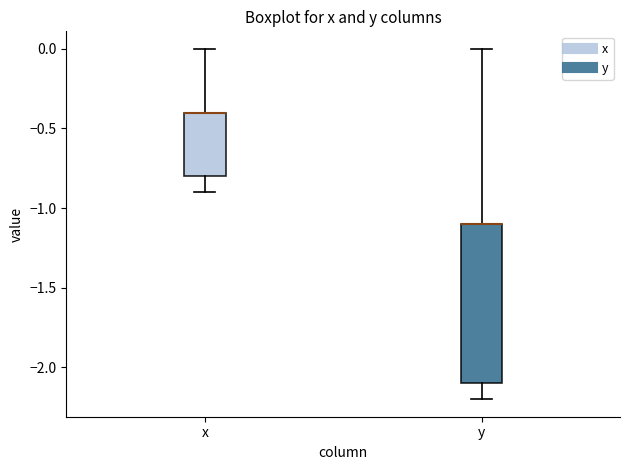

Reading left to right, transcribe this box plot: for each box, give where its median line is, the range the box spans, and where its two whiskers end, as read against the y-axis. The values are not printed on the chart, so give them approximately, as read against the axis.

x: median -0.4 (drawn on the box's upper edge), box -0.8 to -0.4, whiskers -0.9 to 0.0
y: median -1.1 (drawn on the box's upper edge), box -2.1 to -1.1, whiskers -2.2 to 0.0